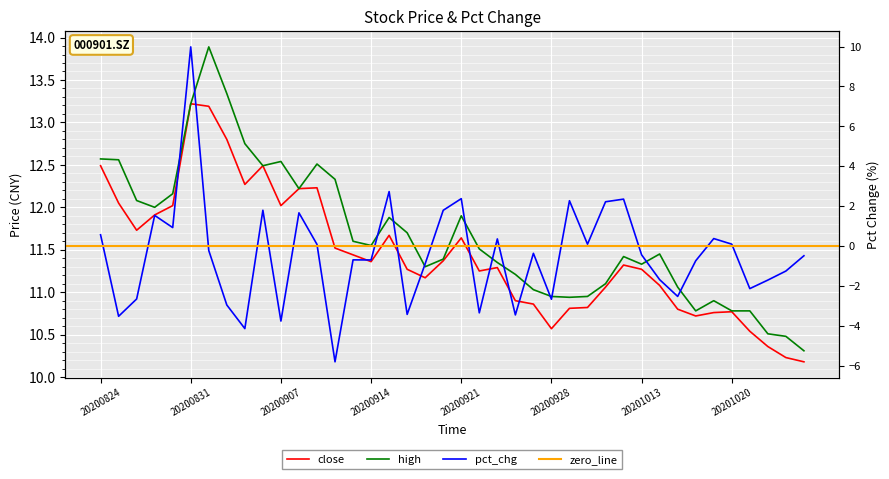

What is the average value of the high series?

11.7